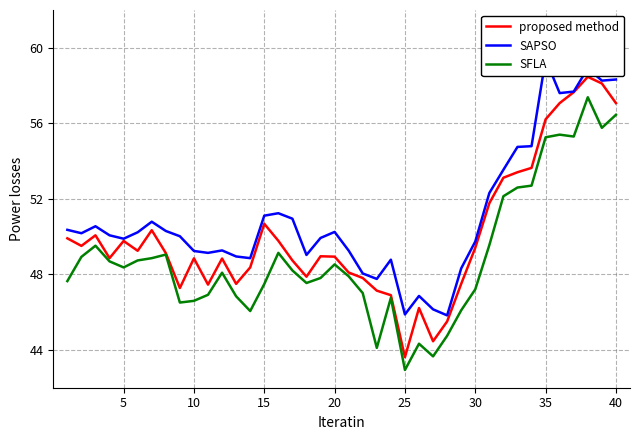

True or false: SFLA and proposed method intersect in this chart.

False